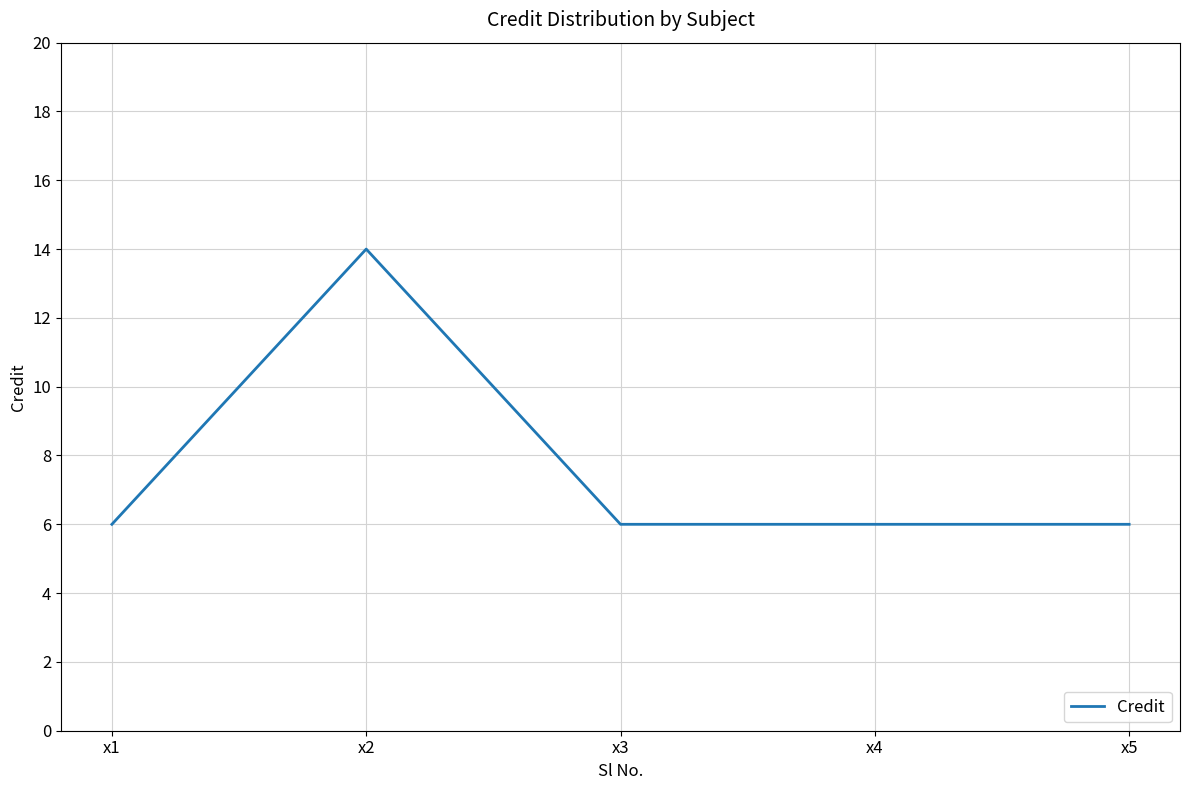

Reading right to left, extract all data points from this chart.

6	6	6	14	6